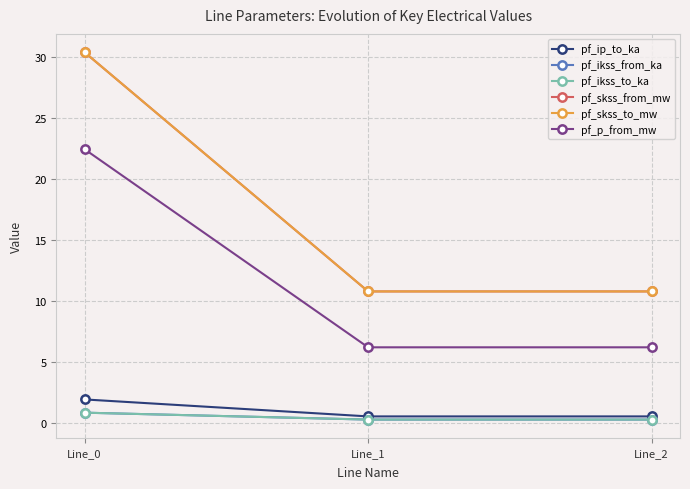

Reading left to right, transcribe all the data shown in this chart.

pf_ip_to_ka: Line_0=2.0	Line_1=0.6	Line_2=0.6
pf_ikss_from_ka: Line_0=0.9	Line_1=0.3	Line_2=0.3
pf_ikss_to_ka: Line_0=0.9	Line_1=0.3	Line_2=0.3
pf_skss_from_mw: Line_0=30.4	Line_1=10.8	Line_2=10.8
pf_skss_to_mw: Line_0=30.4	Line_1=10.8	Line_2=10.8
pf_p_from_mw: Line_0=22.4	Line_1=6.2	Line_2=6.2